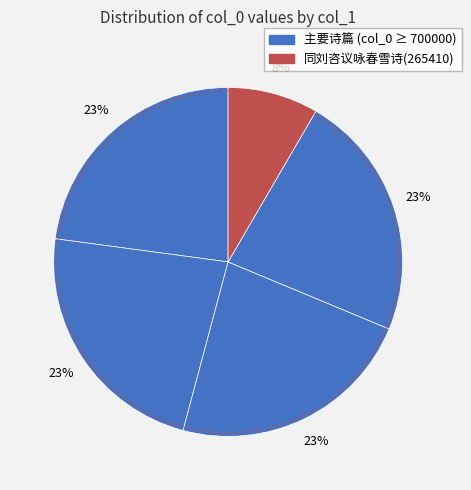

To the nearest percent, what is the difference between the largest and smallest slice percentages?

15%